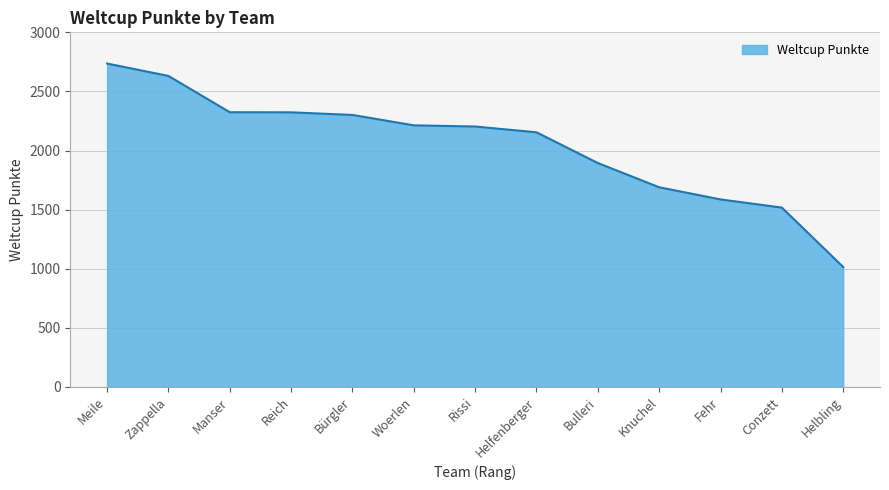

What is the ratio of the value at Helbling to the value at Woerlen?

0.5